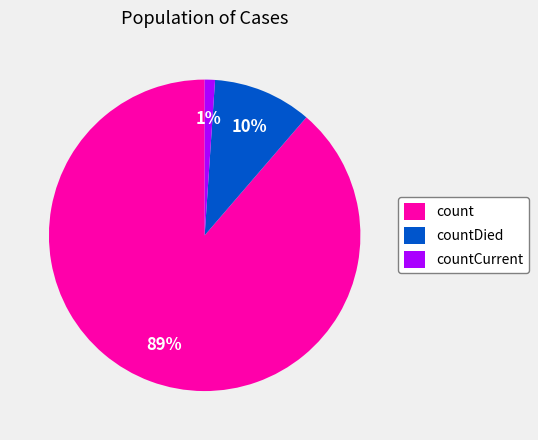

What is the smallest slice in the pie chart?

countCurrent